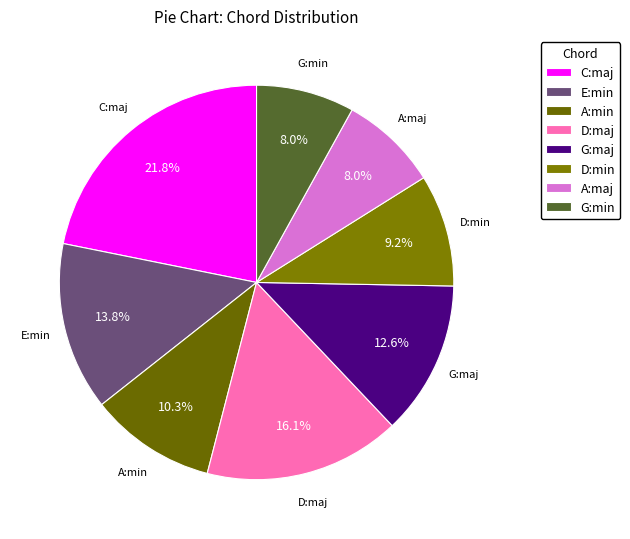

What is the largest slice in the pie chart?

C:maj